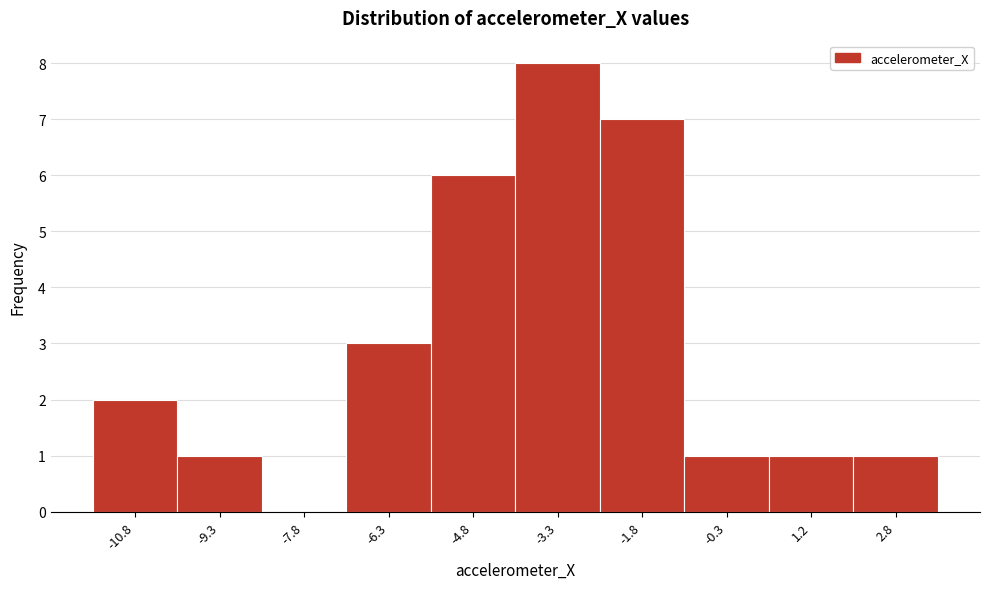

Reading left to right, what are all the values shown in this chart?

-10.8=2	-9.3=1	-7.8=0	-6.3=3	-4.8=6	-3.3=8	-1.8=7	-0.3=1	1.2=1	2.8=1